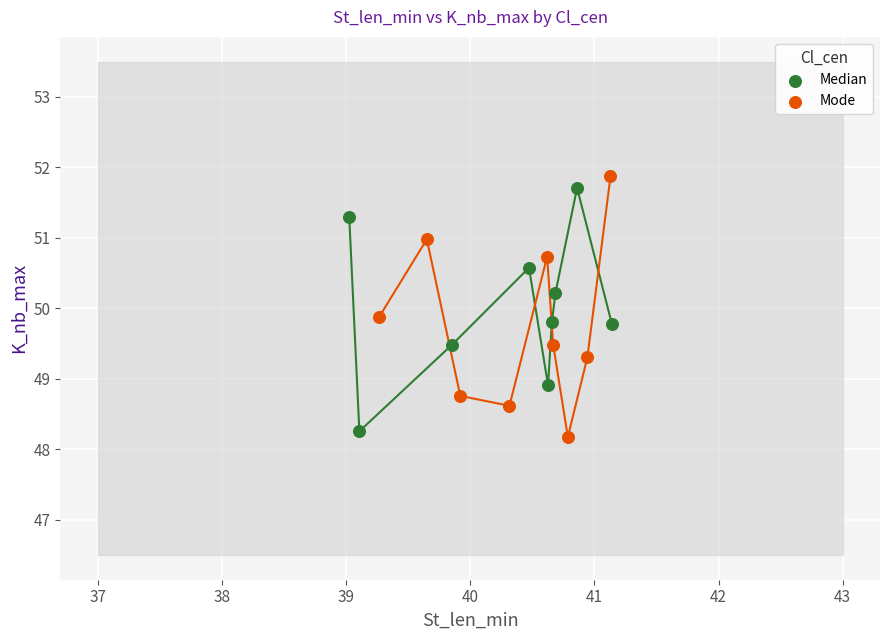

What are all the series names shown in the legend?

Median, Mode